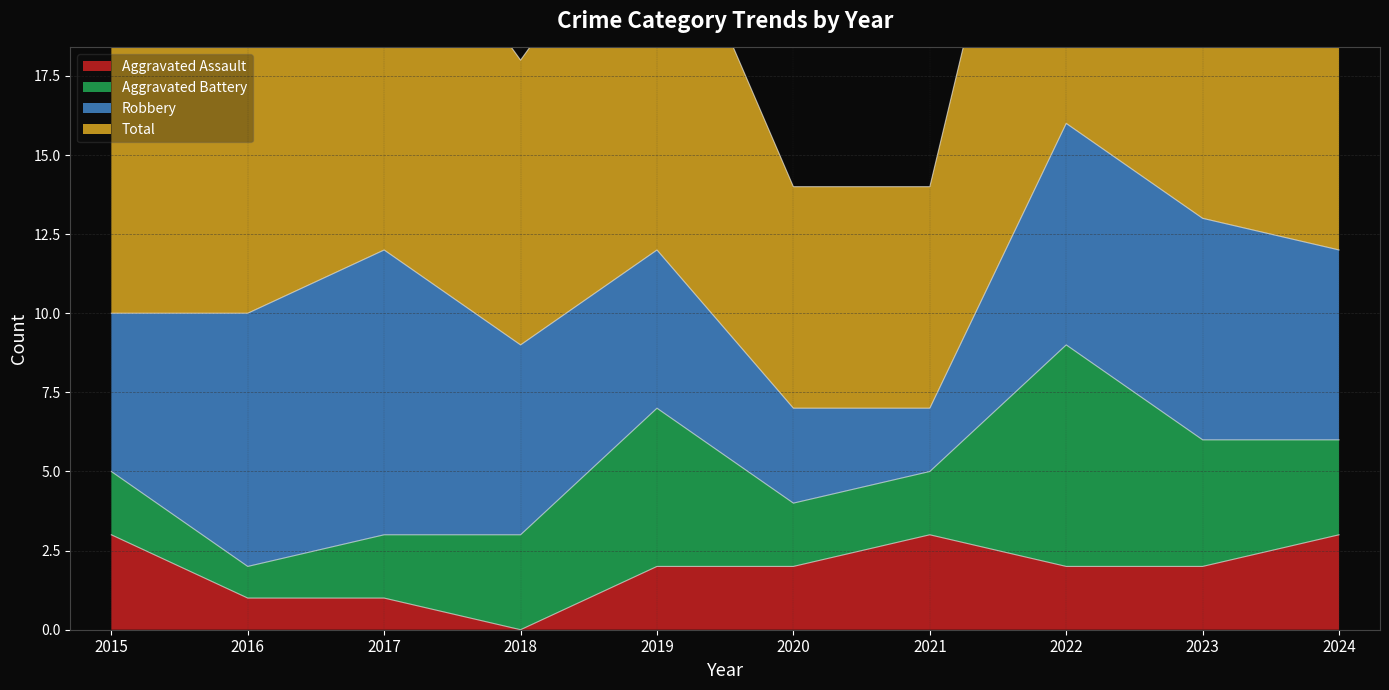

Which series has the largest range (max minus min)?

Total